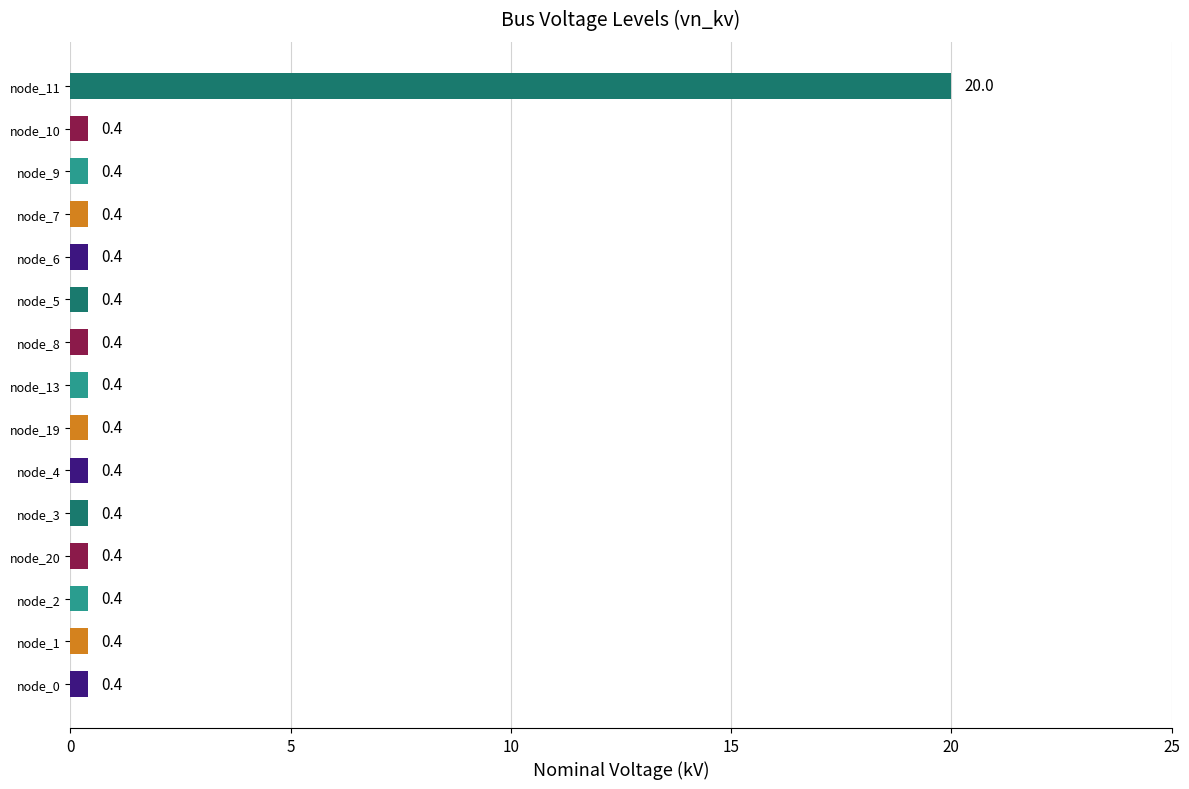

The chart shows a value of 0.4 at node_6. True or false?

True